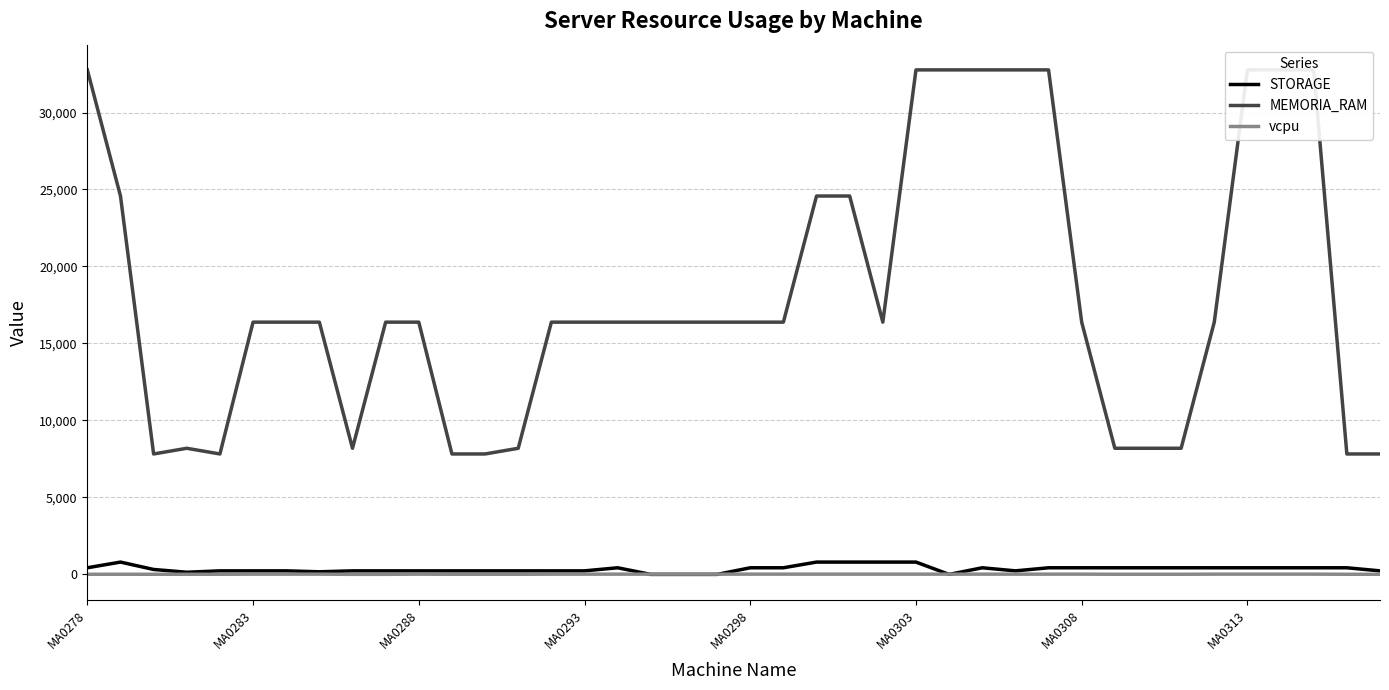

Does the chart display data point markers on the line(s)?

No